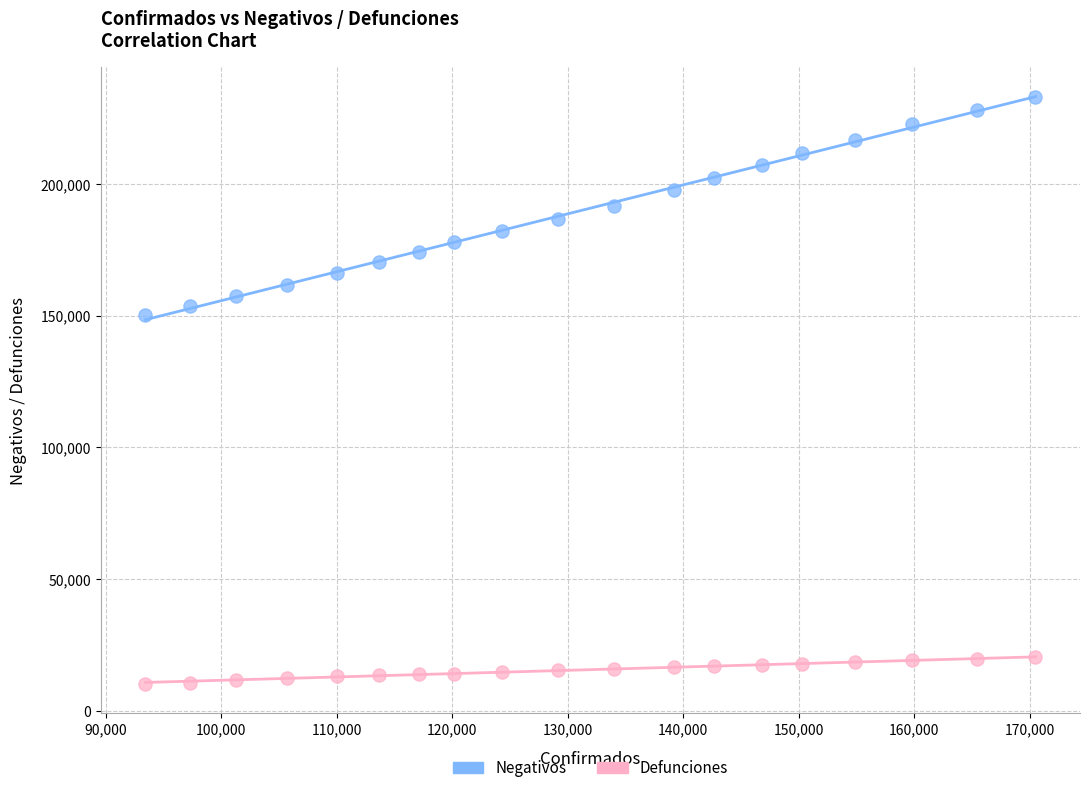

Which series reaches the maximum Y coordinate?

Negativos